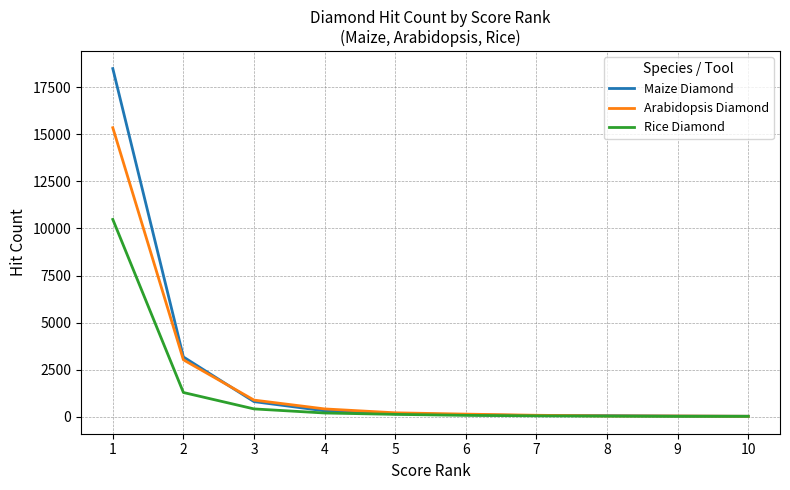

What is the sum of all Arabidopsis Diamond values?

20275